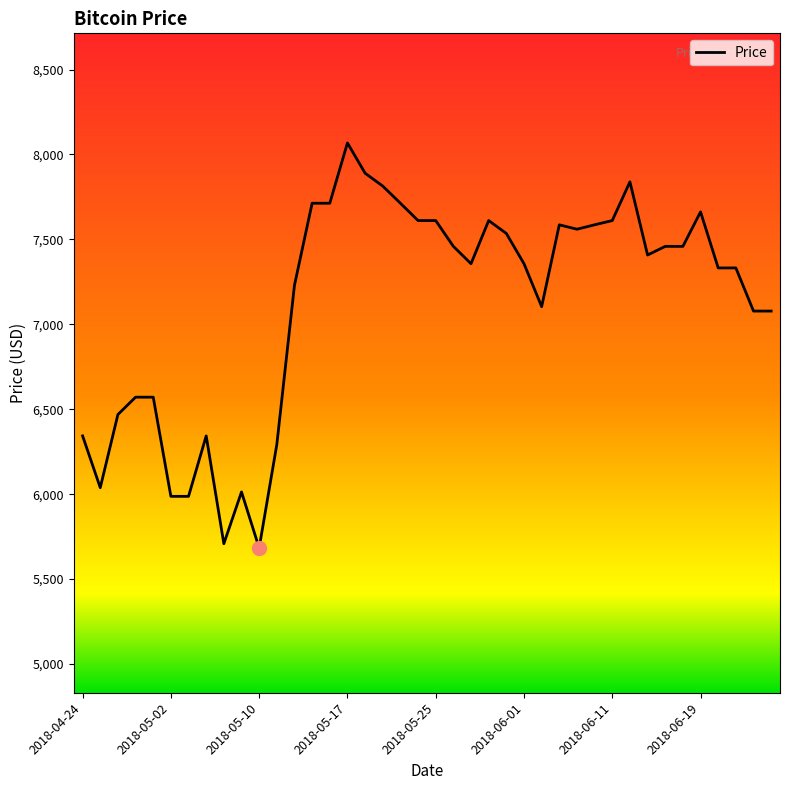

What is the difference between the maximum and minimum values?

2385